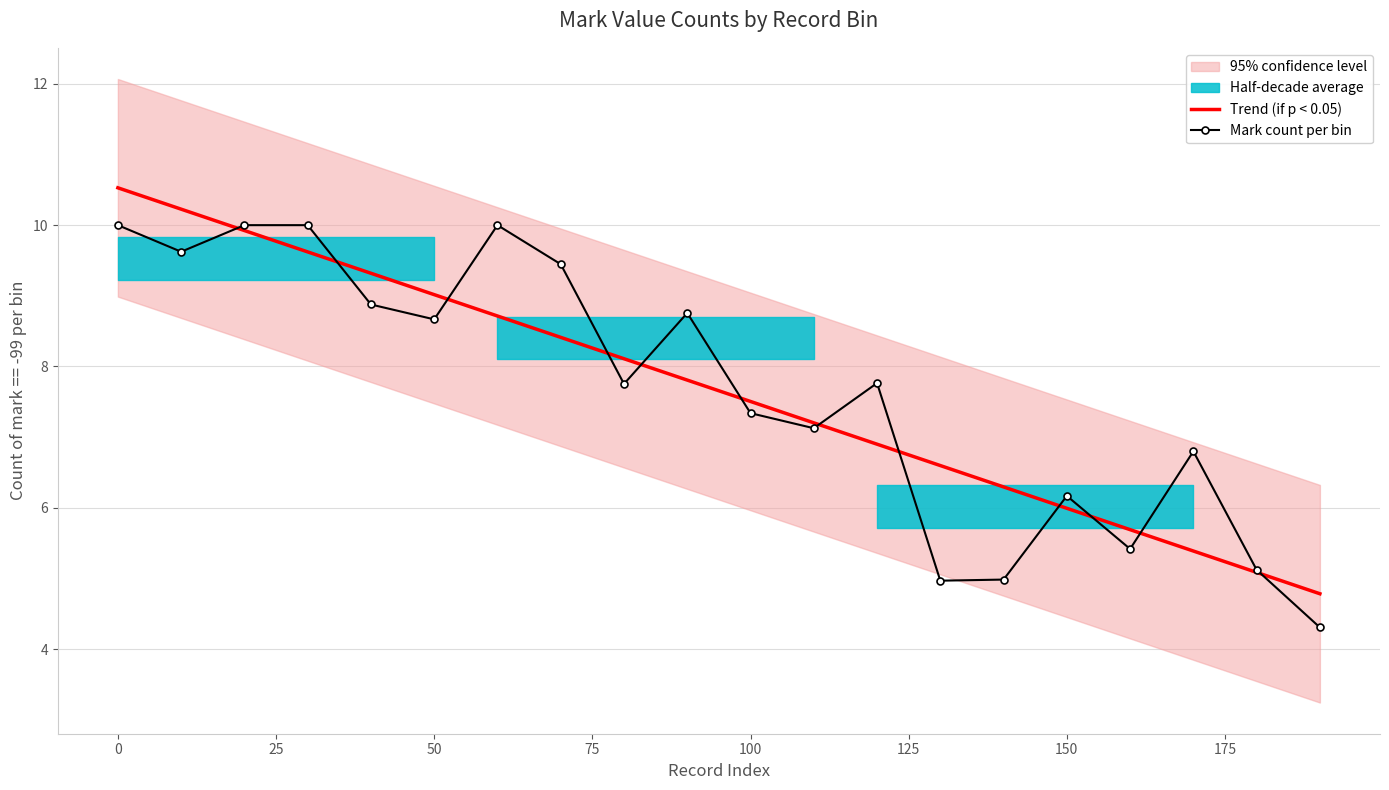

True or false: Trend (if p < 0.05) has a value of 9.0 at 50.

True